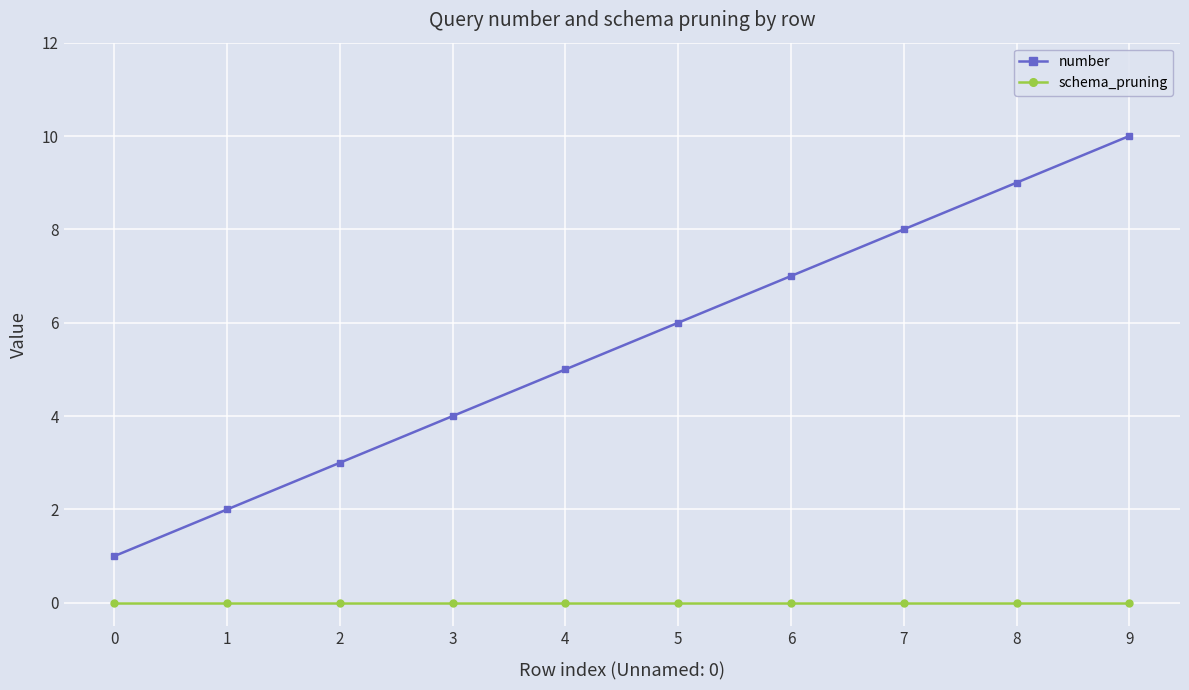

True or false: number has more than 2 points higher than both neighbors.

False